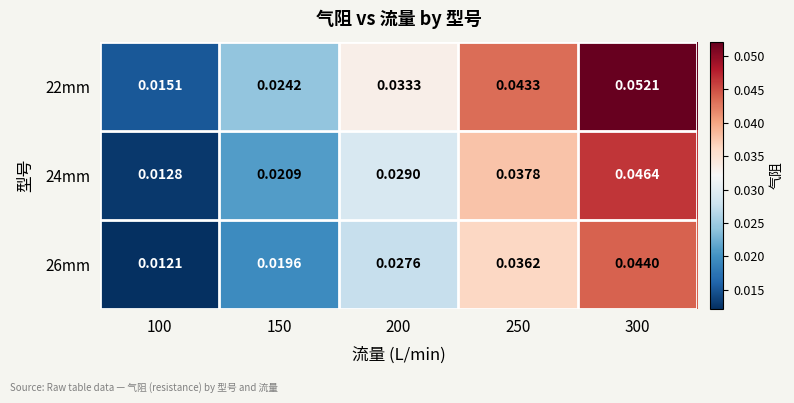

Is the value of 22mm at 250 greater than the value of 26mm at 300?

No